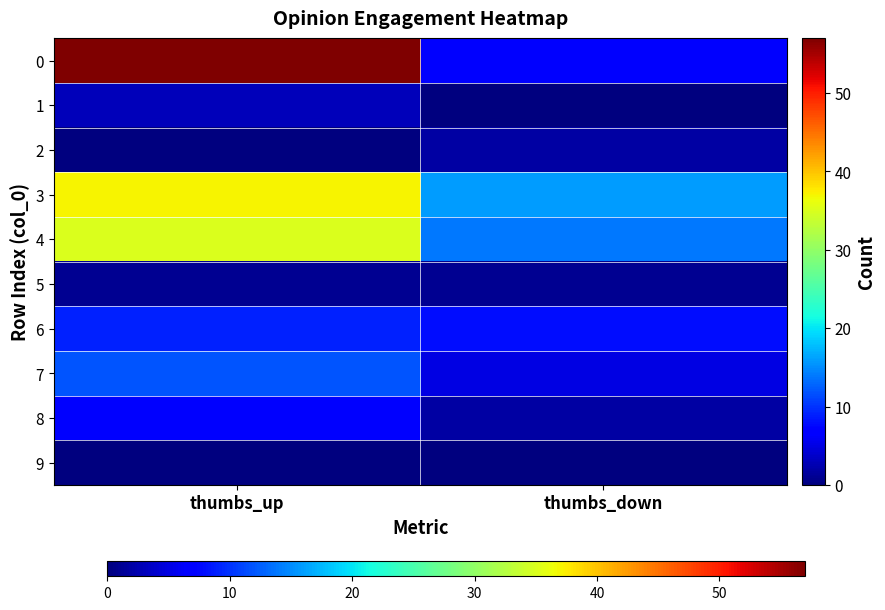

Count the number of categories in the chart.

2